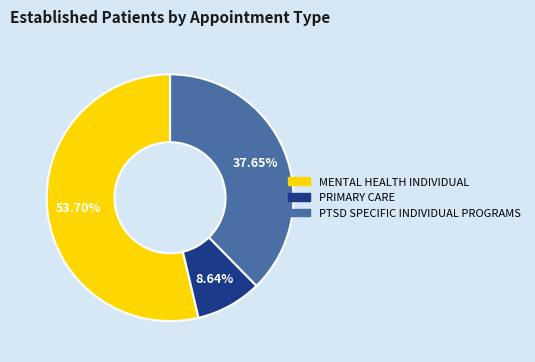

To the nearest percent, what percentage of the pie is PTSD SPECIFIC INDIVIDUAL PROGRAMS?

38%